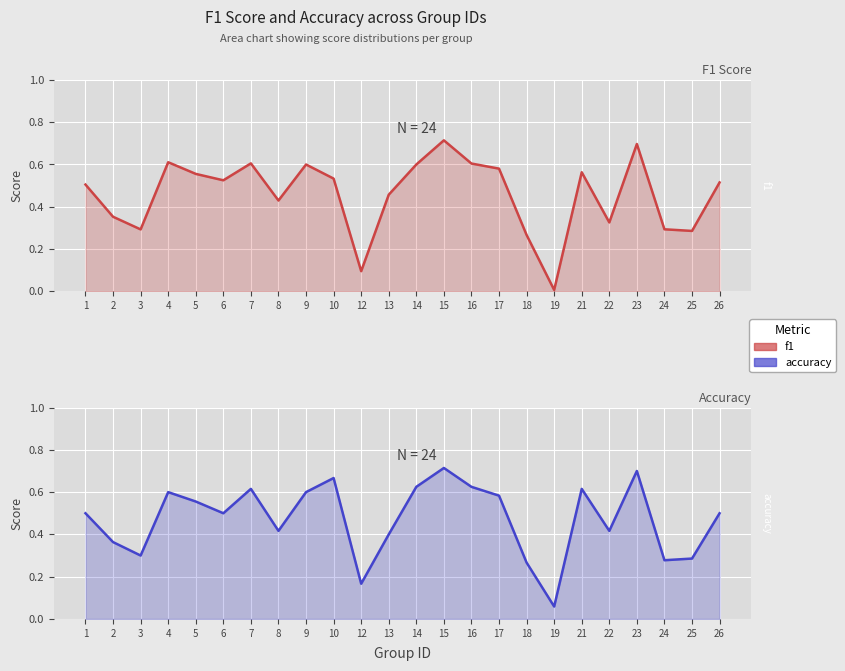

How many lines are shown in the chart?

2